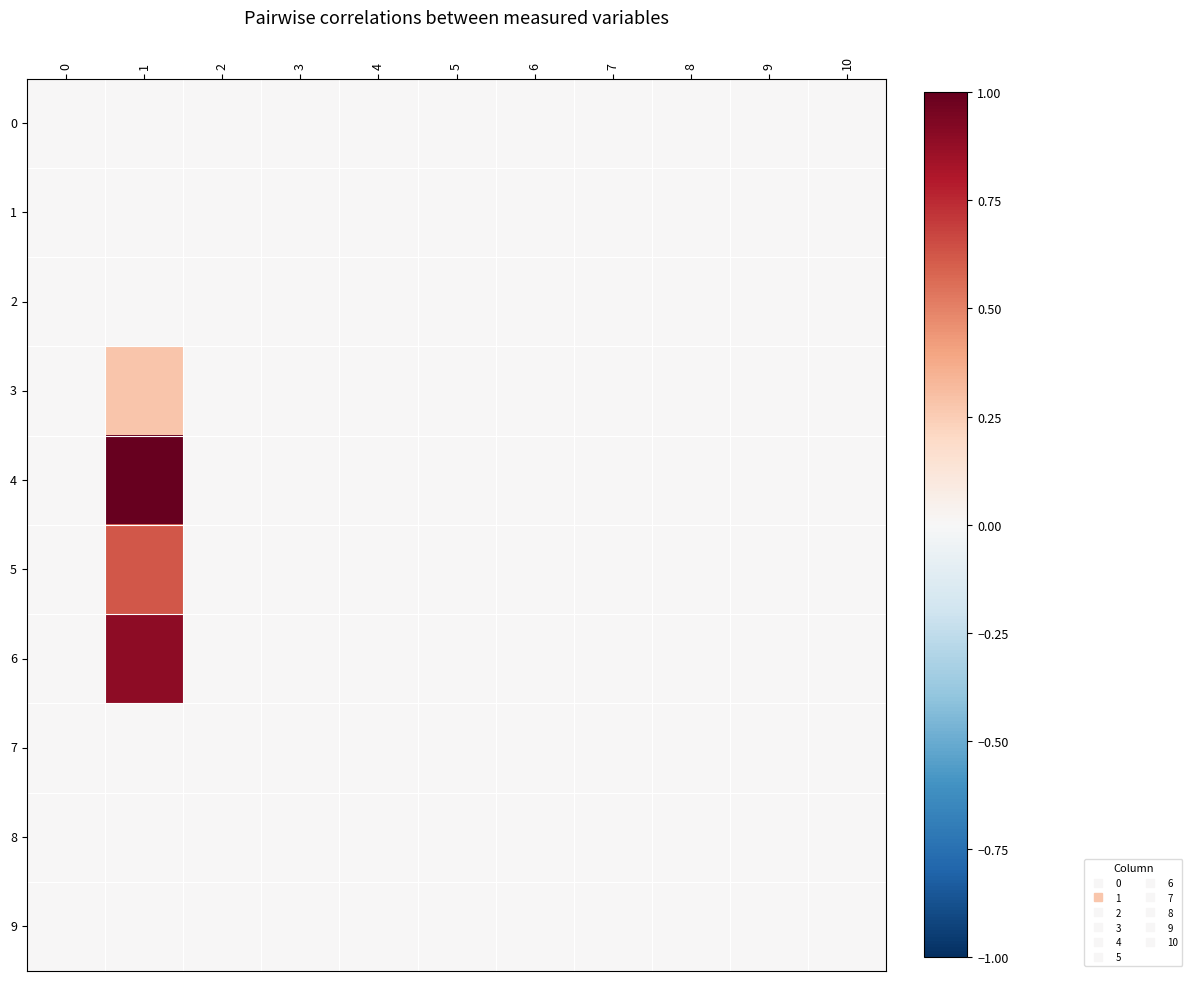

Reading right to left, list all the values displayed in this chart.

0: 10=0.0	9=0.0	8=0.0	7=0.0	6=0.0	5=0.0	4=0.0	3=0.0	2=0.0	1=0.0	0=0.0
1: 10=0.0	9=0.0	8=0.0	7=0.0	6=0.0	5=0.0	4=0.0	3=0.0	2=0.0	1=0.0	0=0.0
2: 10=0.0	9=0.0	8=0.0	7=0.0	6=0.0	5=0.0	4=0.0	3=0.0	2=0.0	1=0.0	0=0.0
3: 10=0.0	9=0.0	8=0.0	7=0.0	6=0.0	5=0.0	4=0.0	3=0.0	2=0.0	1=0.3	0=0.0
4: 10=0.0	9=0.0	8=0.0	7=0.0	6=0.0	5=0.0	4=0.0	3=0.0	2=0.0	1=1.0	0=0.0
5: 10=0.0	9=0.0	8=0.0	7=0.0	6=0.0	5=0.0	4=0.0	3=0.0	2=0.0	1=0.6	0=0.0
6: 10=0.0	9=0.0	8=0.0	7=0.0	6=0.0	5=0.0	4=0.0	3=0.0	2=0.0	1=0.9	0=0.0
7: 10=0.0	9=0.0	8=0.0	7=0.0	6=0.0	5=0.0	4=0.0	3=0.0	2=0.0	1=0.0	0=0.0
8: 10=0.0	9=0.0	8=0.0	7=0.0	6=0.0	5=0.0	4=0.0	3=0.0	2=0.0	1=0.0	0=0.0
9: 10=0.0	9=0.0	8=0.0	7=0.0	6=0.0	5=0.0	4=0.0	3=0.0	2=0.0	1=0.0	0=0.0